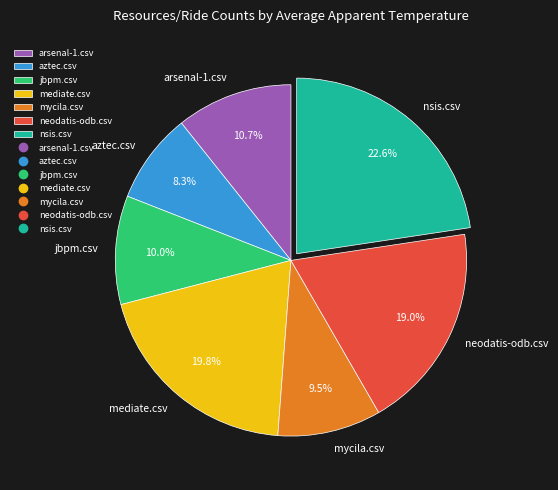

Does arsenal-1.csv represent more than half of the total?

No